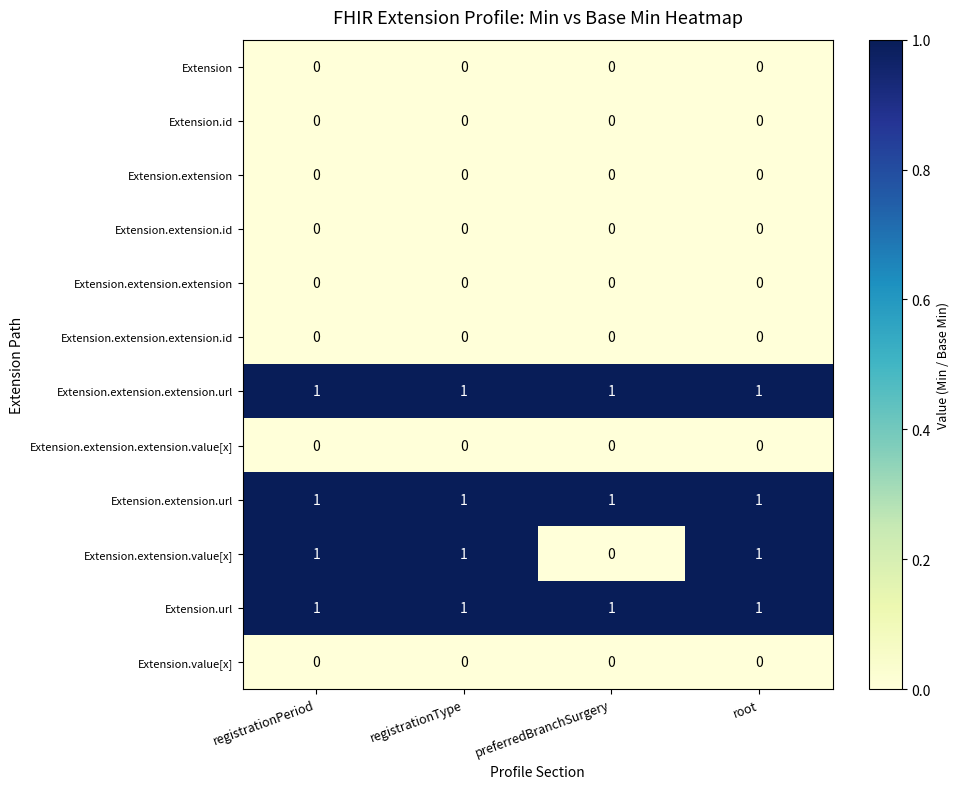

What is the spread (max minus min) of values at registrationPeriod?

1